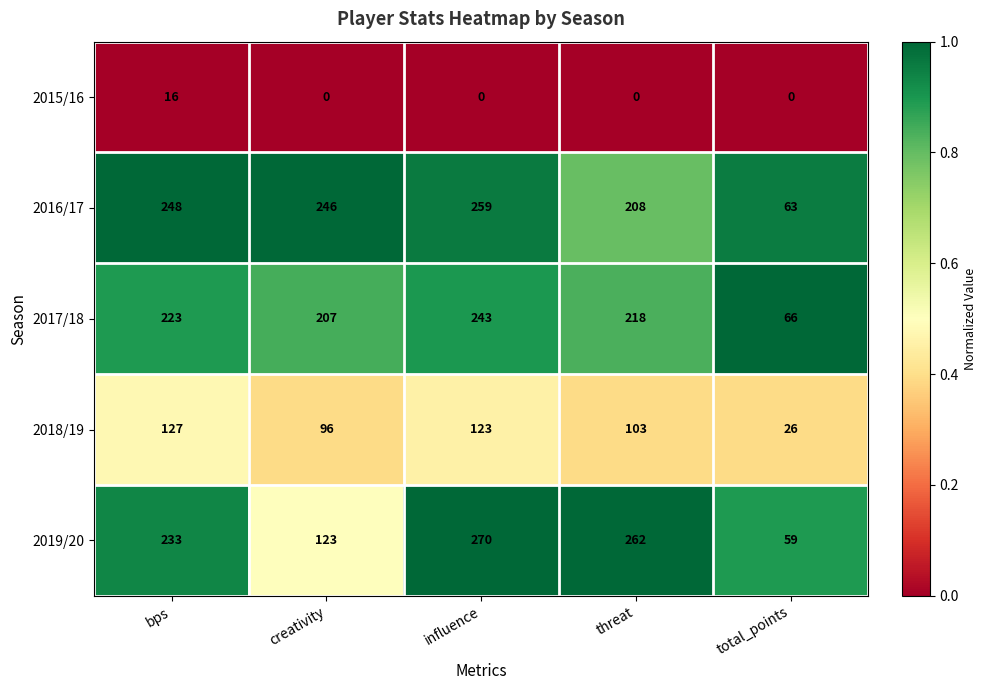

What is the total value across all series at bps?

847